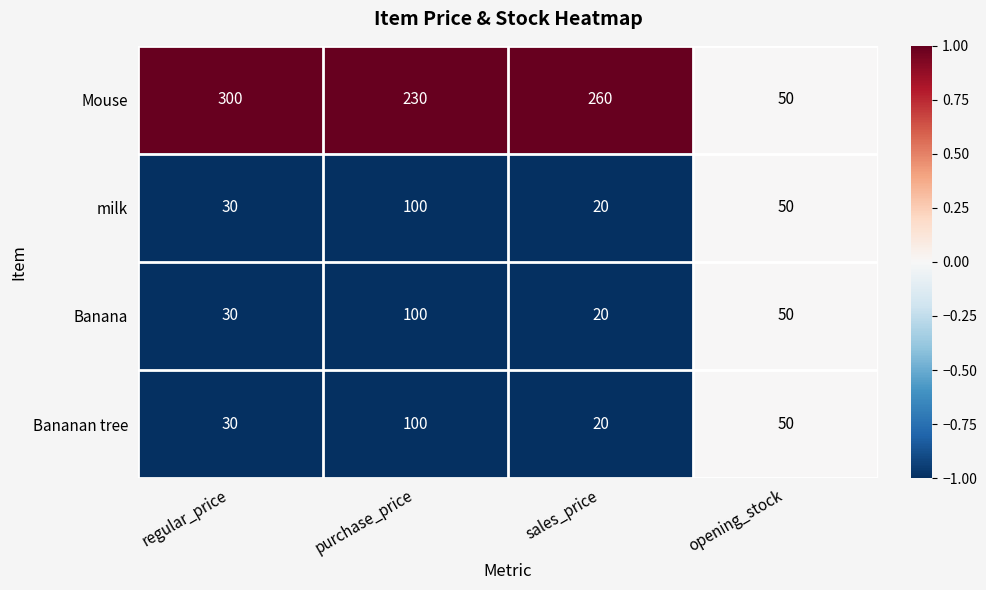

What is the sum of the Banana values at purchase_price and opening_stock?

150